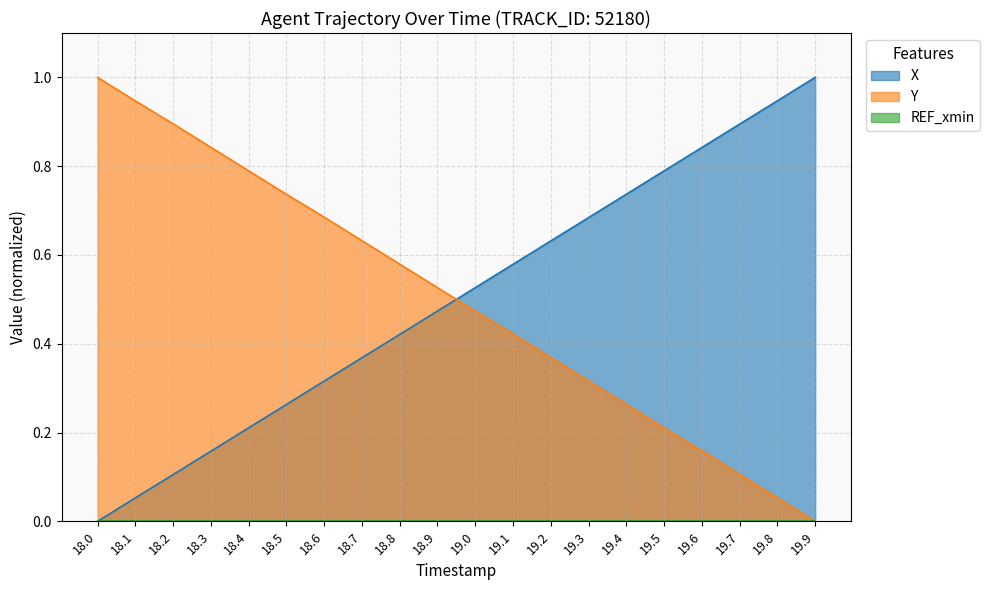

Does the chart have visible grid lines?

Yes